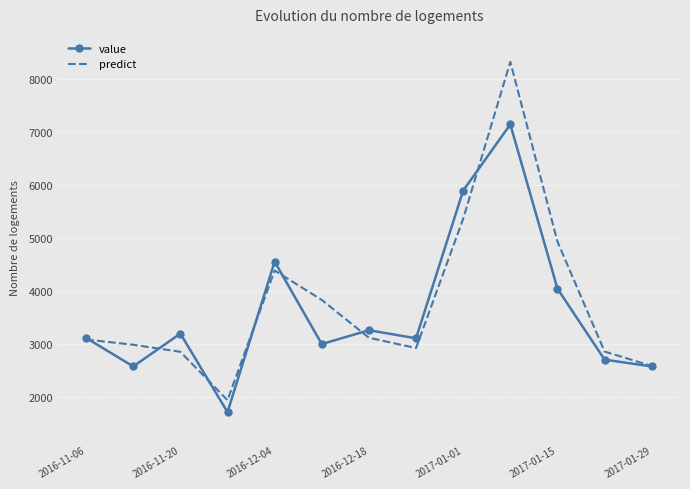

What is the minimum value shown in the chart?

1716.0